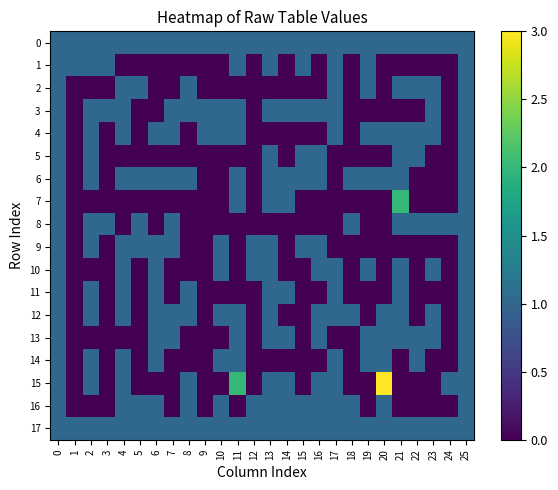

What is the greatest value displayed?

3